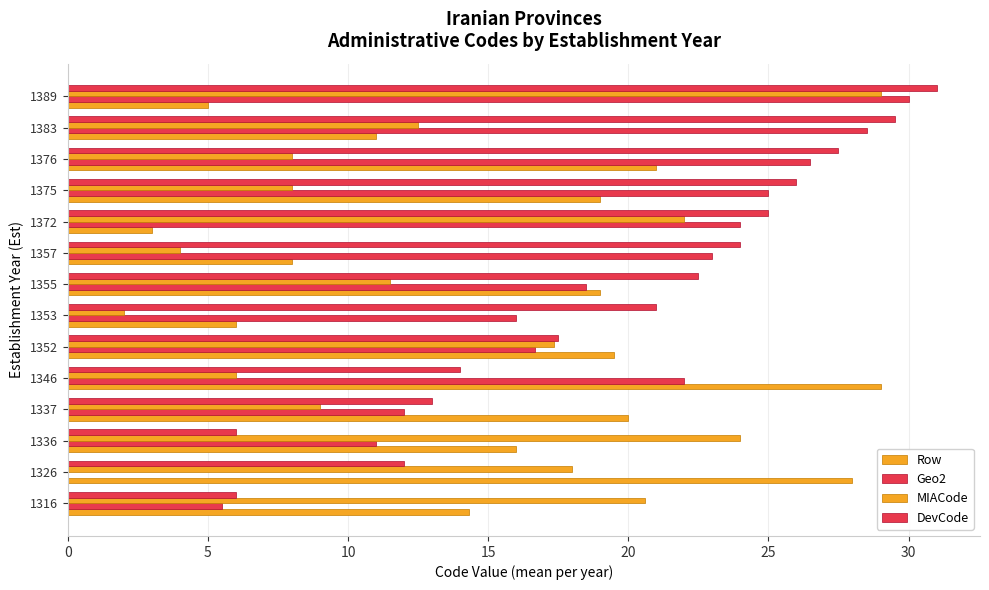

How many distinct data groups are displayed?

4